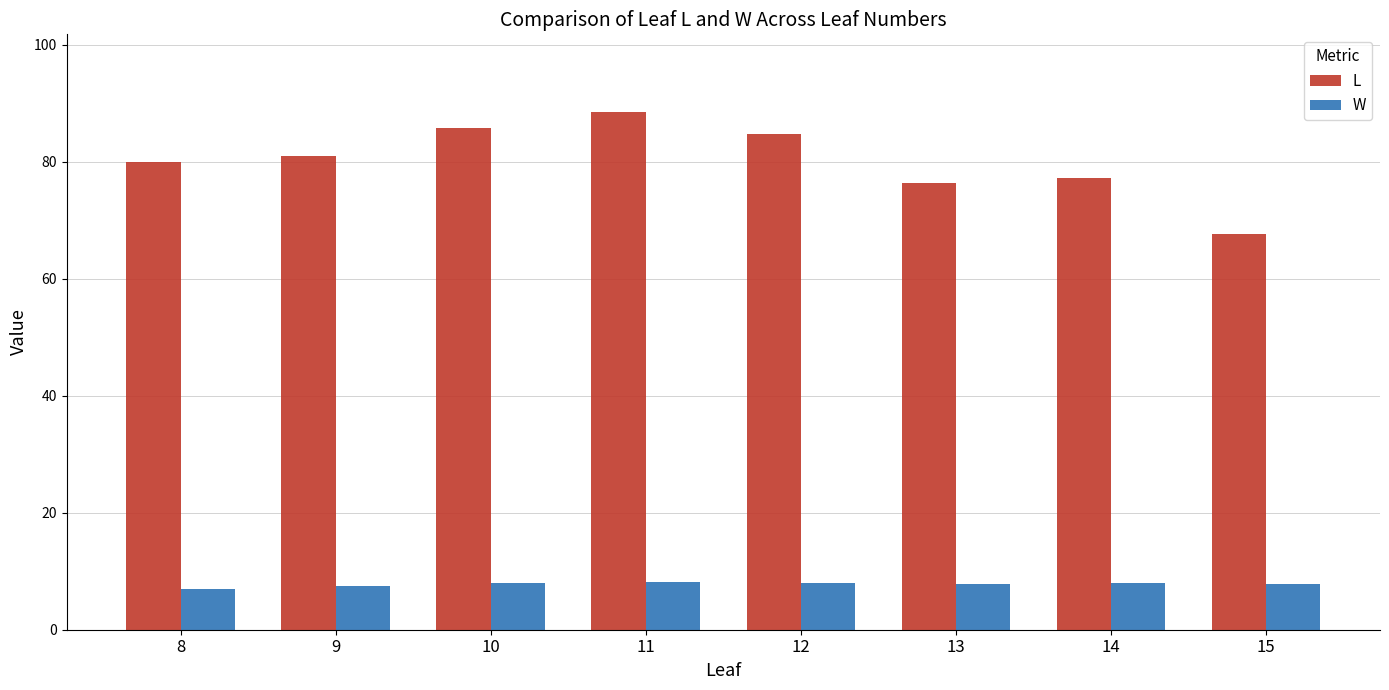

Count the number of data series in this chart.

2